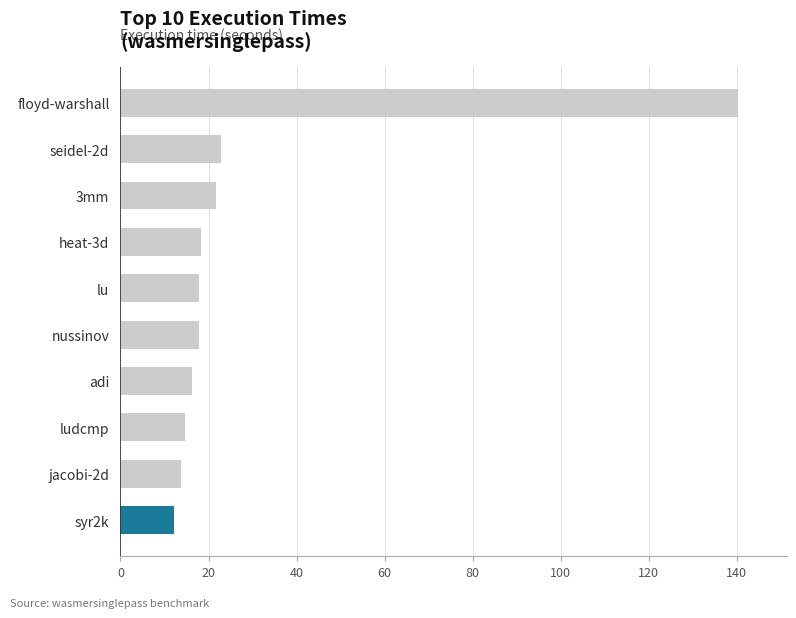

How many data points are above 17?

6